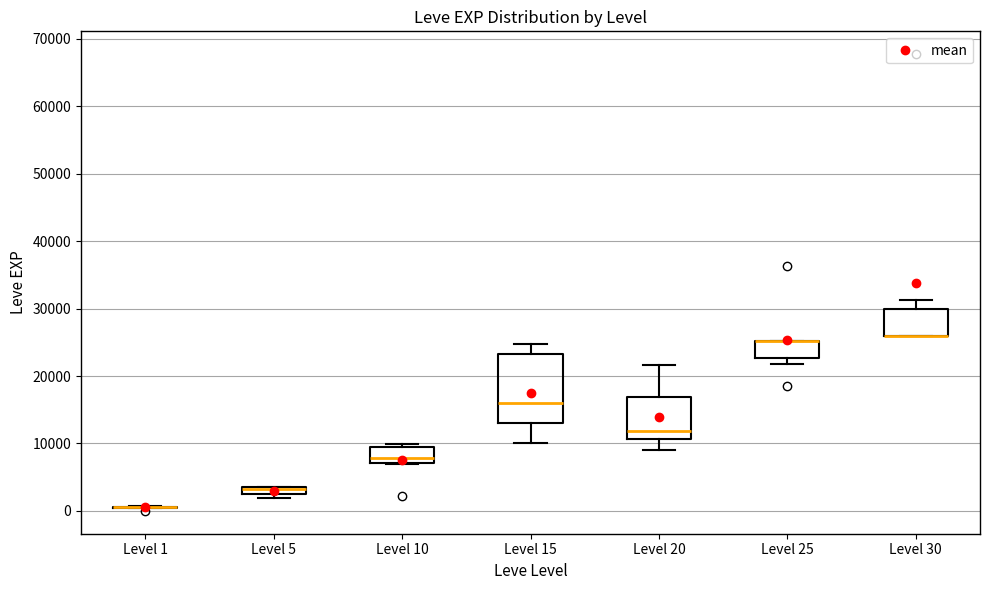

Which box is the tallest, from its lower edge to its upper edge?

Level 15